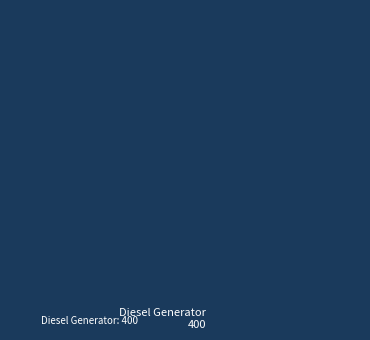

Is there any slice that represents more than half of the pie?

Yes